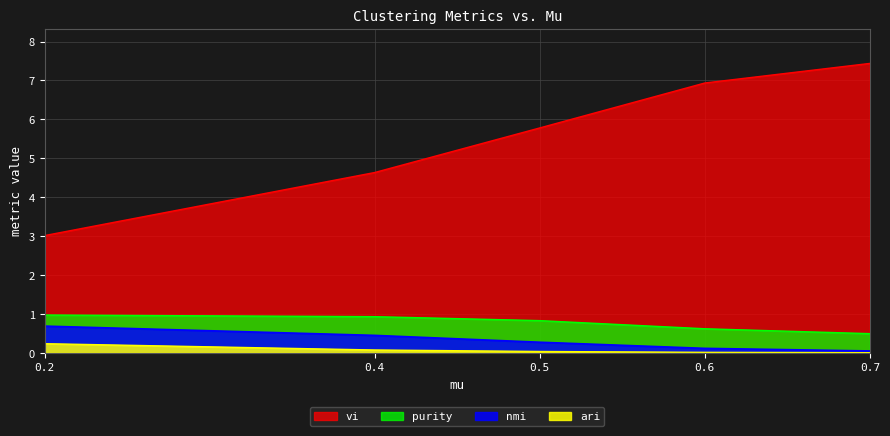

Reading left to right, list all the values displayed in this chart.

nmi: 0.7	0.5	0.3	0.1	0.1
ari: 0.2	0.1	0.0	0.0	0.0
vi: 3.0	4.6	5.8	6.9	7.4
purity: 1.0	0.9	0.8	0.6	0.5